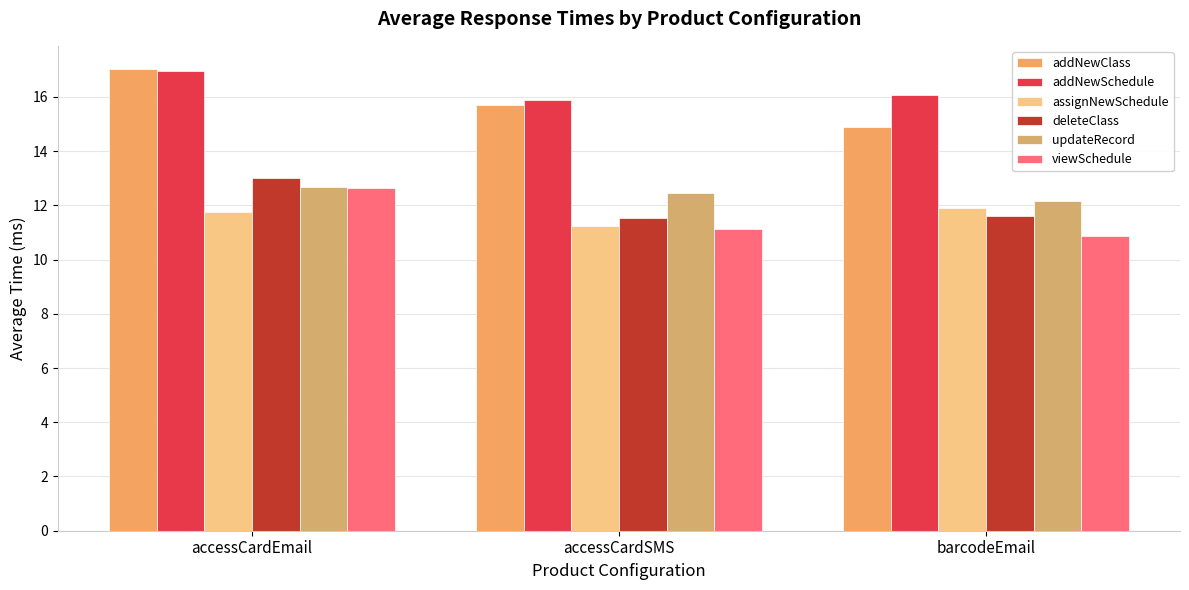

Reading left to right, extract all data points from this chart.

addNewClass: 17.0	15.7	14.9
addNewSchedule: 16.9	15.9	16.1
assignNewSchedule: 11.7	11.2	11.9
deleteClass: 13.0	11.5	11.6
updateRecord: 12.7	12.4	12.2
viewSchedule: 12.6	11.1	10.9